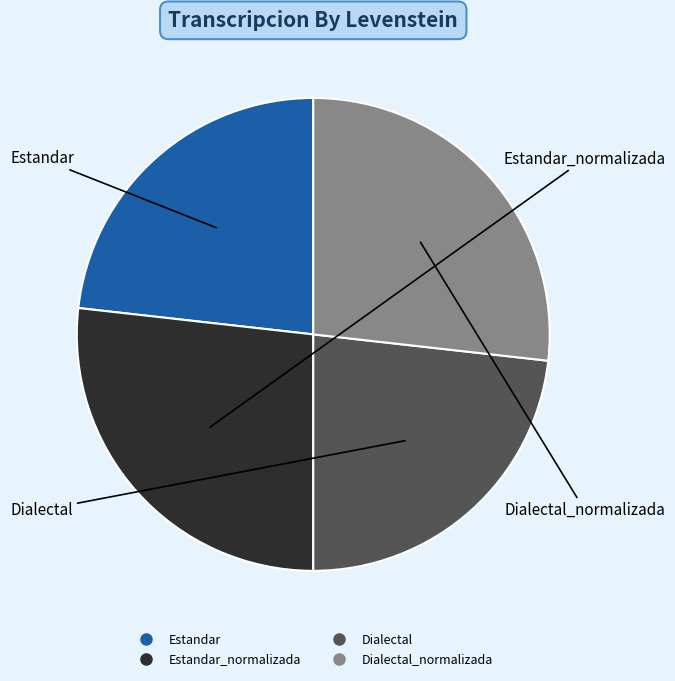

Does any single category account for the majority?

No